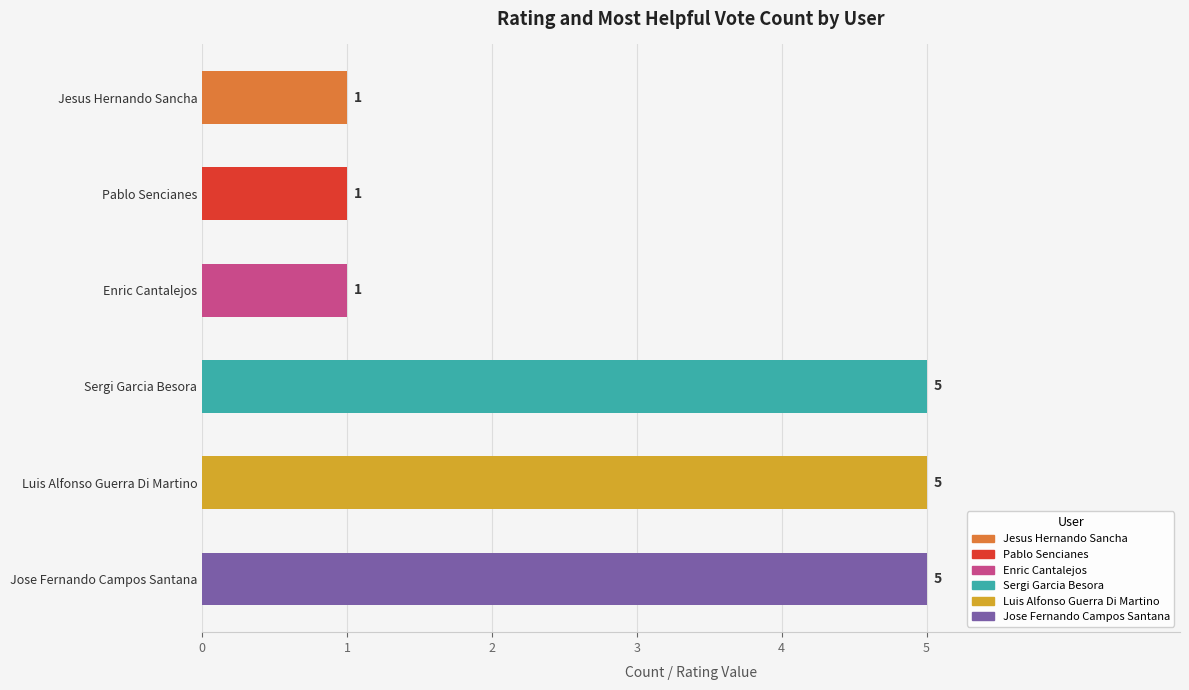

Count the values in the range 1 to 5.

6